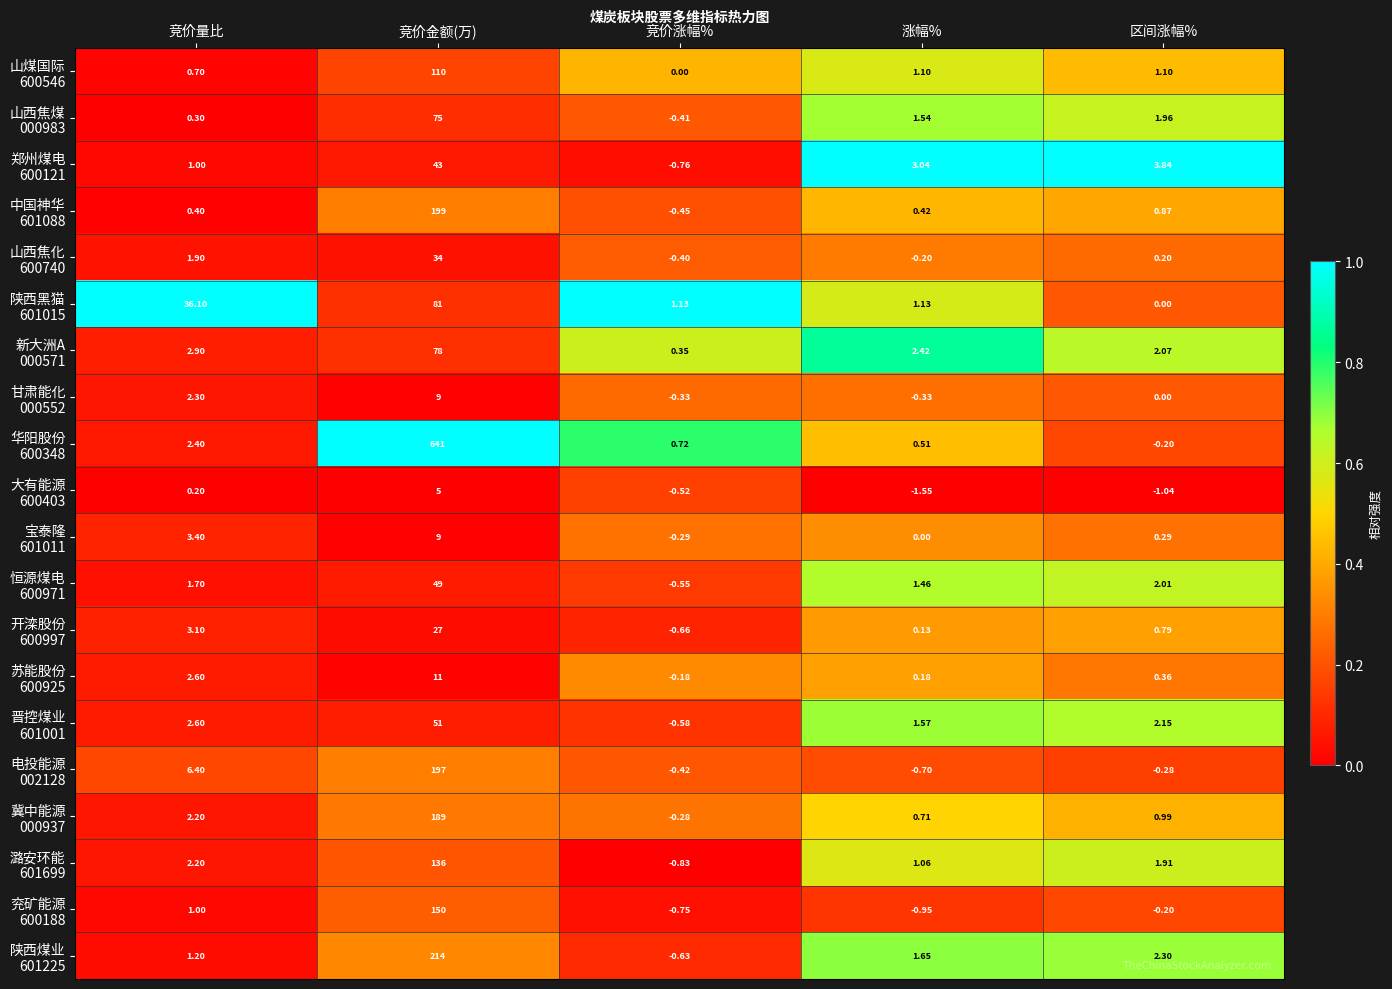

At which category does the chart reach its peak across all series?

竞价金额(万)